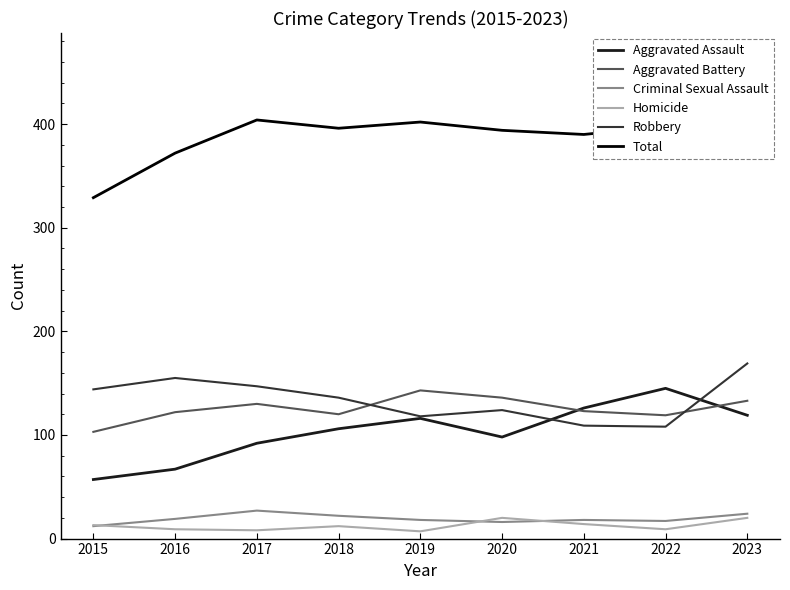

At 2018, list the series in order from smallest to largest.

Homicide, Criminal Sexual Assault, Aggravated Assault, Aggravated Battery, Robbery, Total